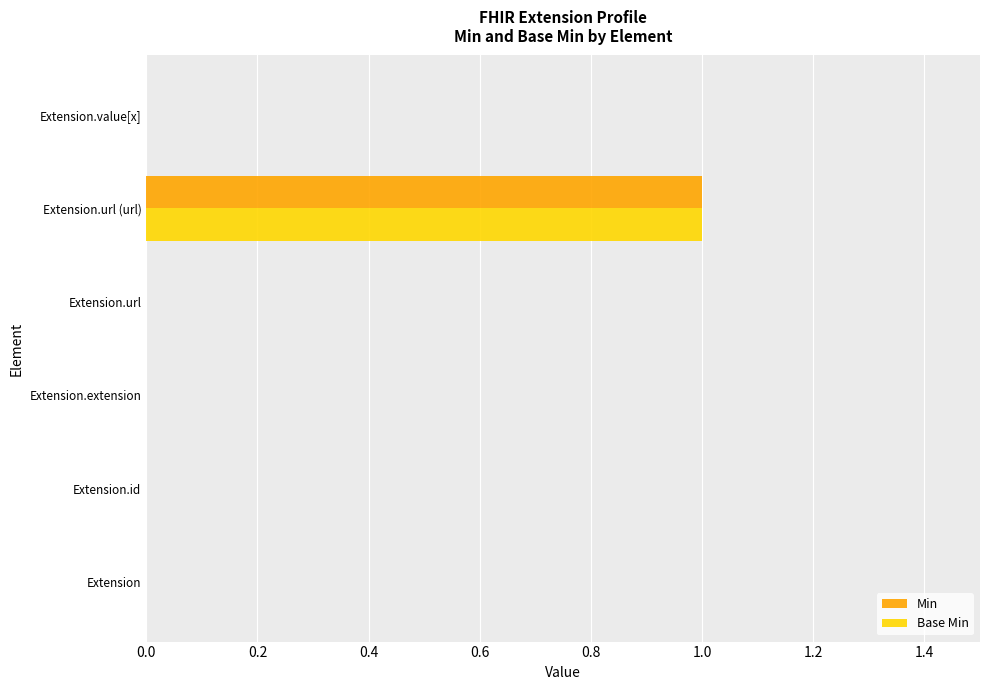

The Min series shows 0 at Extension.value[x]. True or false?

True